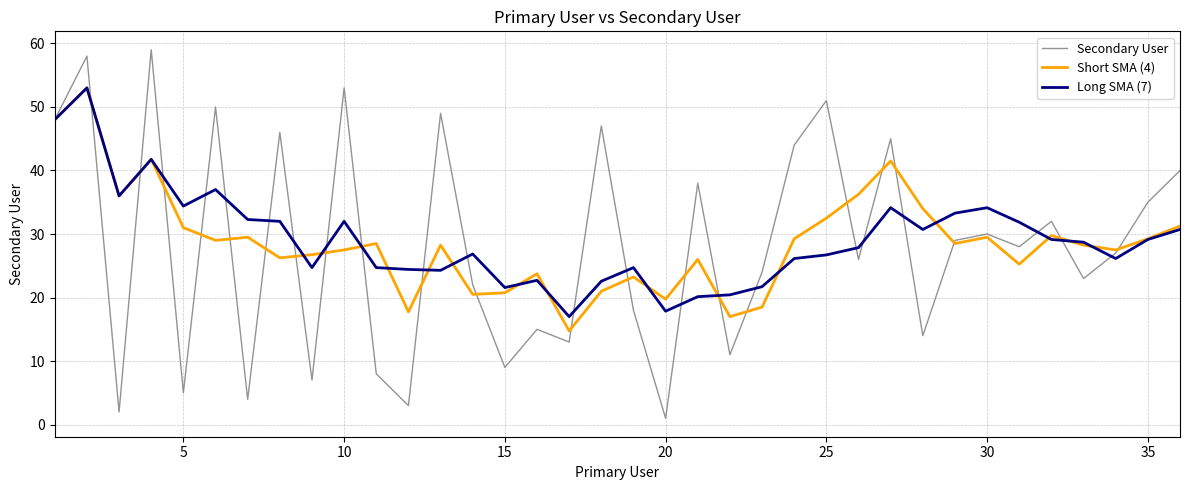

What is the highest value of the Short SMA (4) series?

53.0